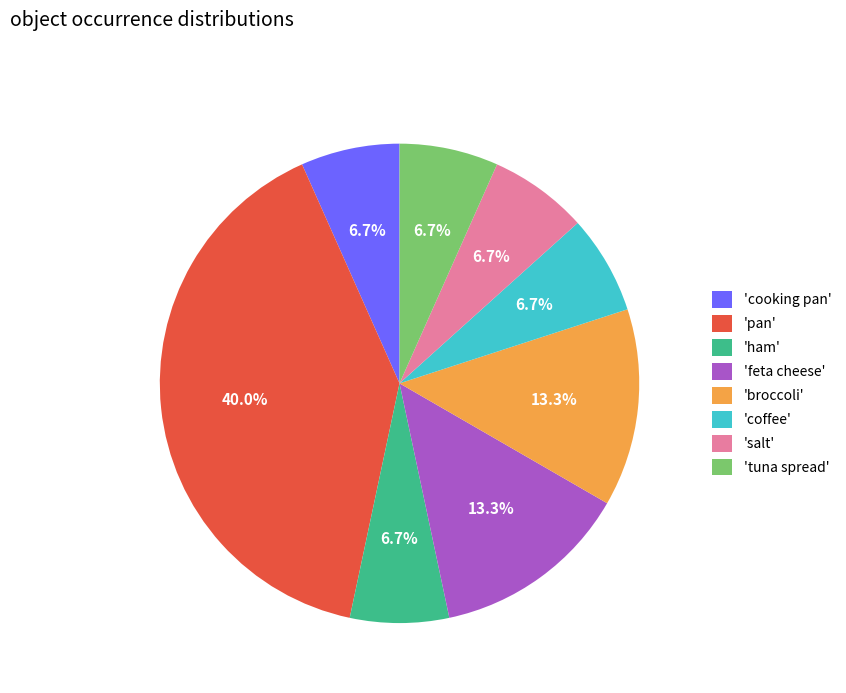

Is there a majority slice in this chart?

No